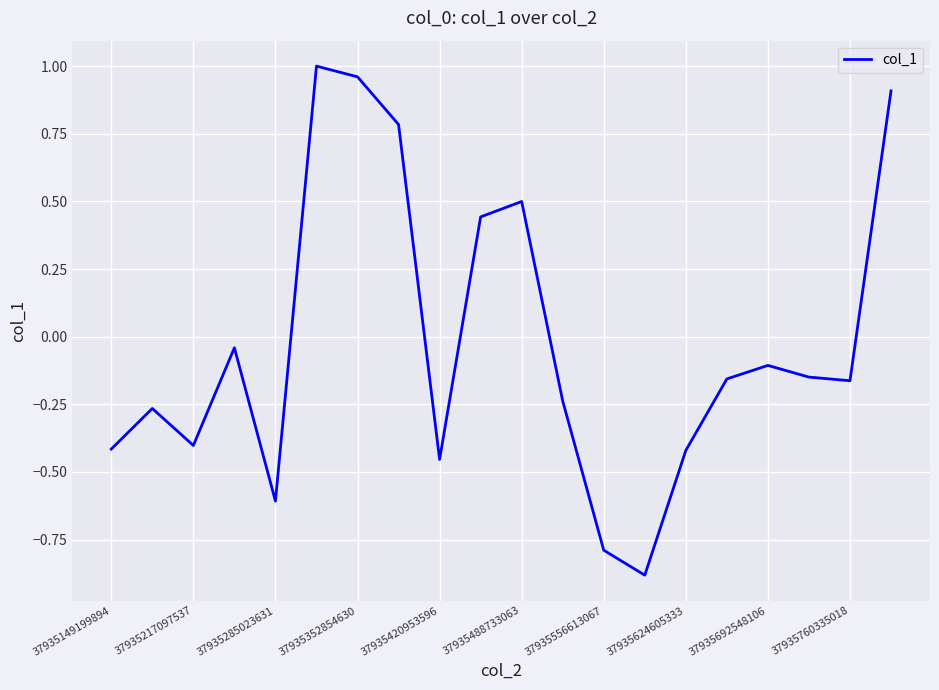

What is the difference between the maximum and minimum values?

1.9